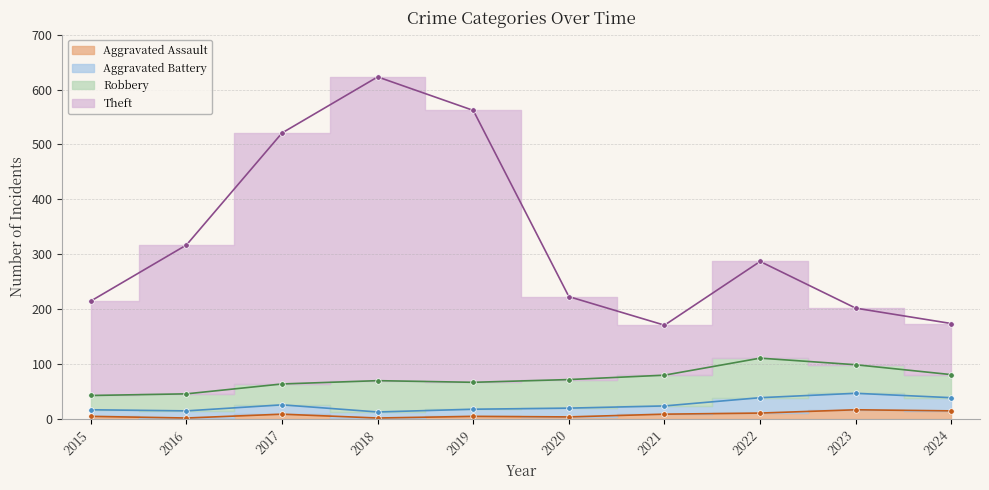

What is the approximate value of Aggravated Assault at 2017, to the nearest 10?

10